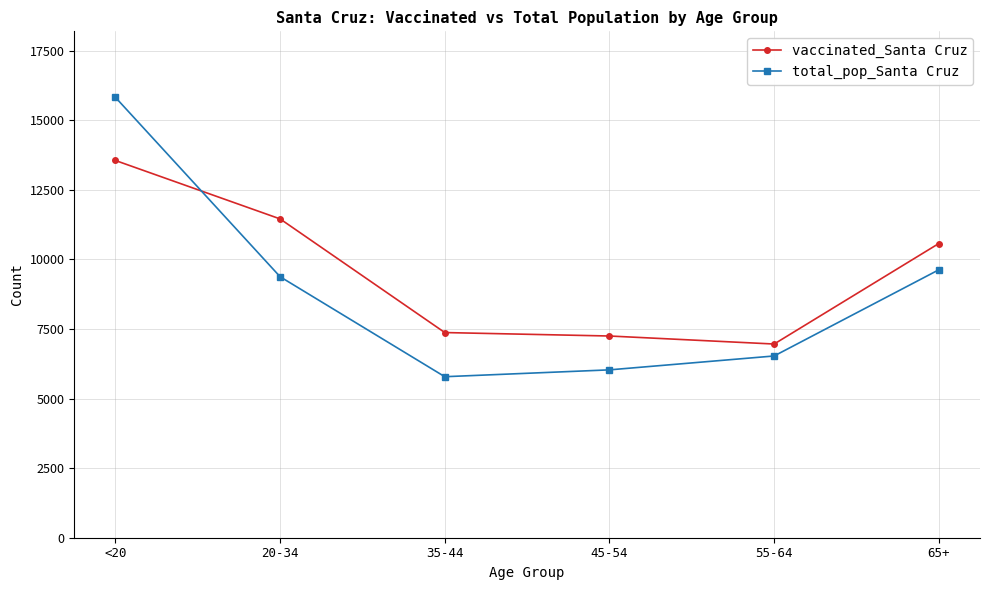

Reading left to right, transcribe all the data shown in this chart.

vaccinated_Santa Cruz: <20=13551	20-34=11452	35-44=7370	45-54=7246	55-64=6958	65+=10569
total_pop_Santa Cruz: <20=15818	20-34=9375	35-44=5784	45-54=6030	55-64=6529	65+=9625